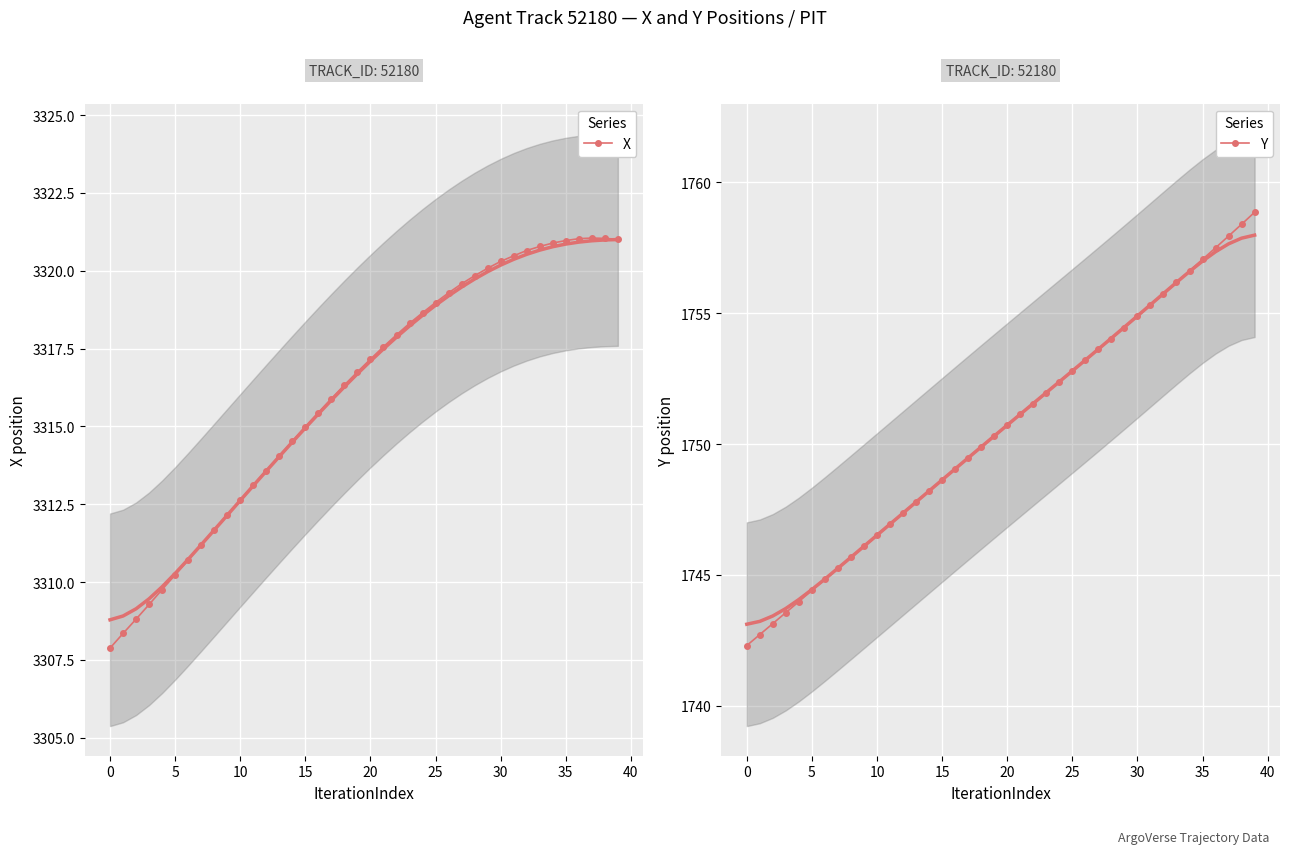

Reading right to left, extract all data points from this chart.

X: 3321.0	3321.0	3321.1	3321.0	3321.0	3320.9	3320.8	3320.7	3320.5	3320.3	3320.1	3319.8	3319.6	3319.3	3319.0	3318.7	3318.3	3317.9	3317.6	3317.2	3316.8	3316.3	3315.9	3315.4	3315.0	3314.5	3314.1	3313.6	3313.1	3312.6	3312.2	3311.7	3311.2	3310.7	3310.2	3309.8	3309.3	3308.8	3308.3	3307.9
Y: 1758.9	1758.4	1758.0	1757.5	1757.1	1756.6	1756.2	1755.8	1755.3	1754.9	1754.5	1754.0	1753.6	1753.2	1752.8	1752.4	1752.0	1751.5	1751.1	1750.7	1750.3	1749.9	1749.5	1749.1	1748.6	1748.2	1747.8	1747.4	1746.9	1746.5	1746.1	1745.7	1745.2	1744.8	1744.4	1744.0	1743.6	1743.1	1742.7	1742.3